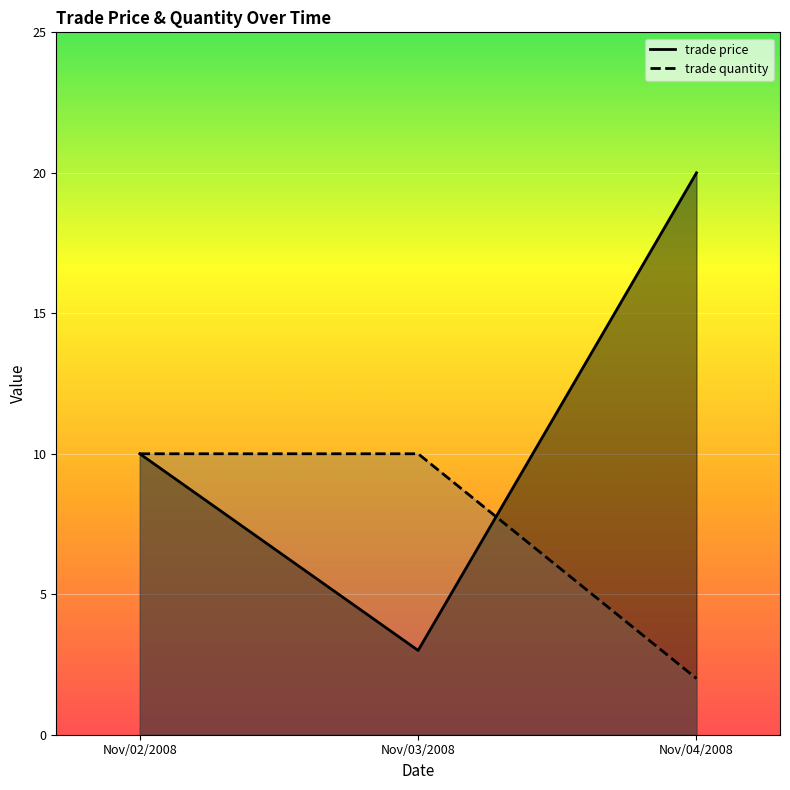

What is the sum of all trade quantity values?

22